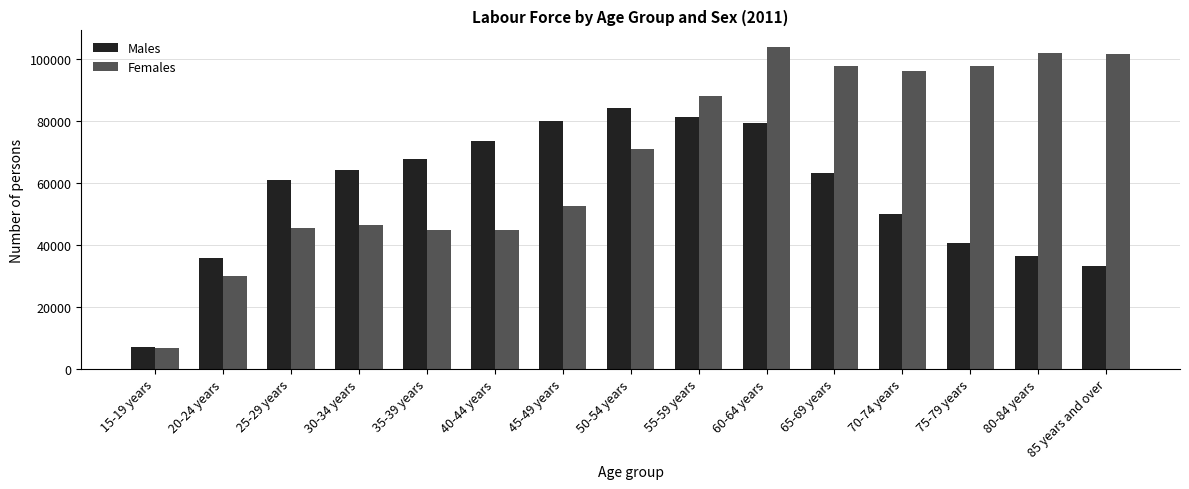

Rank the series by their average value, from highest to lowest.

Females, Males